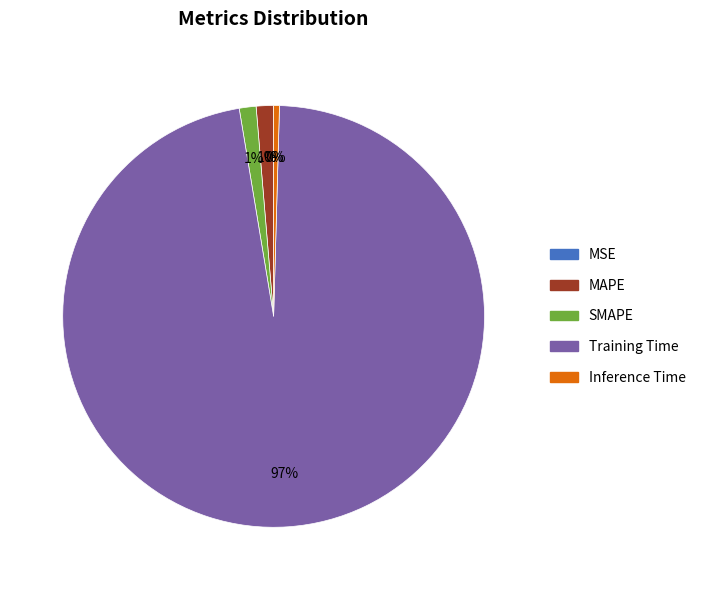

Do SMAPE and Inference Time together represent more than half of the pie?

No